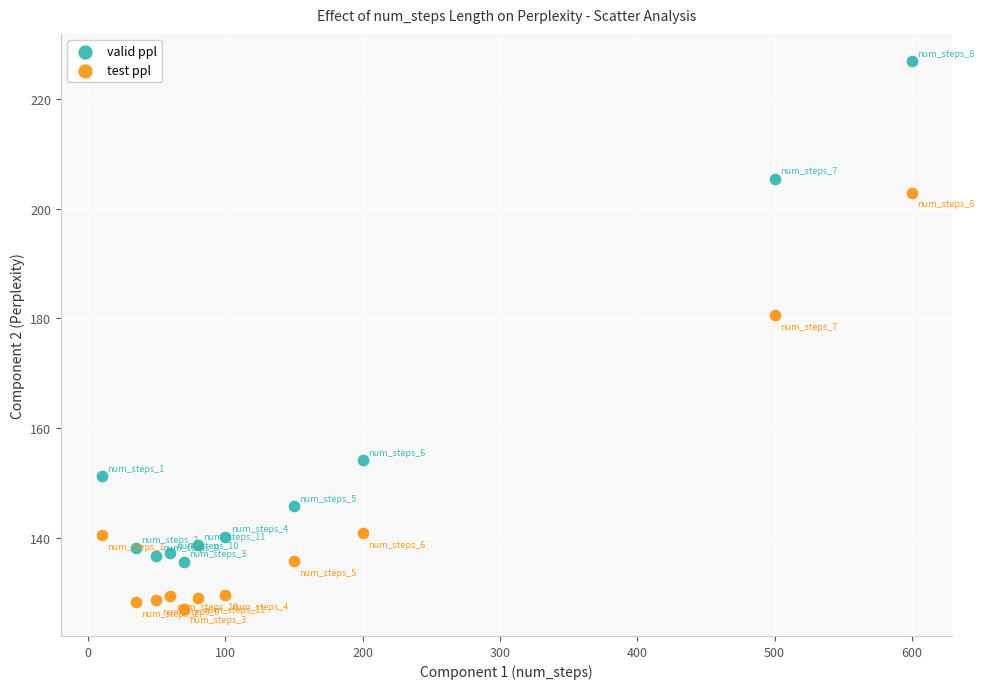

Which series contains the highest Y value?

valid ppl